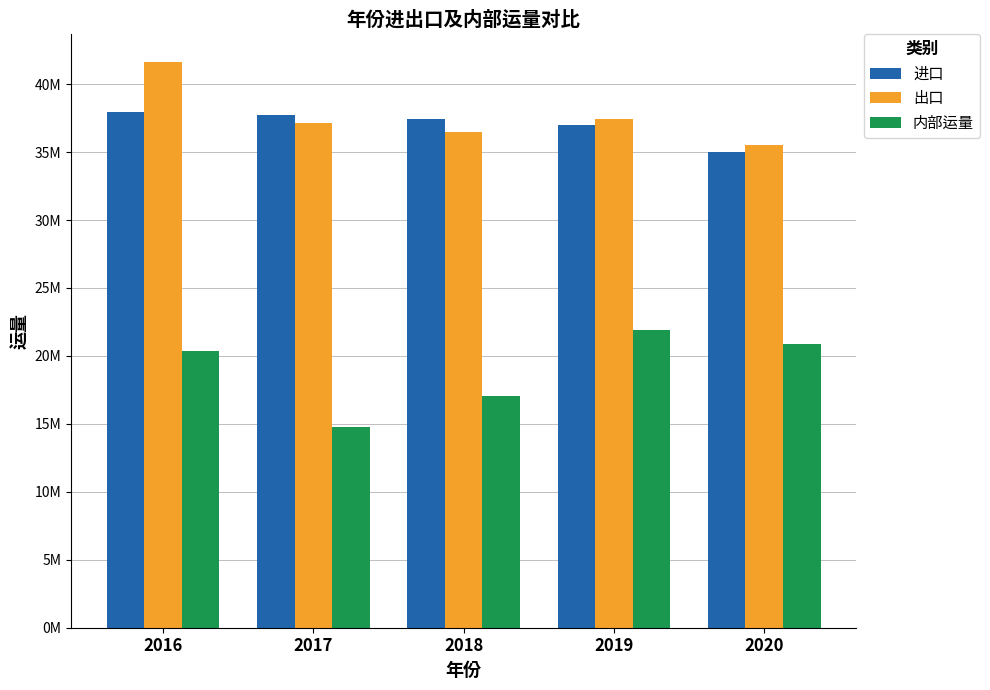

What is the value of the 进口 bar at the 5th from the left?

35006081.6